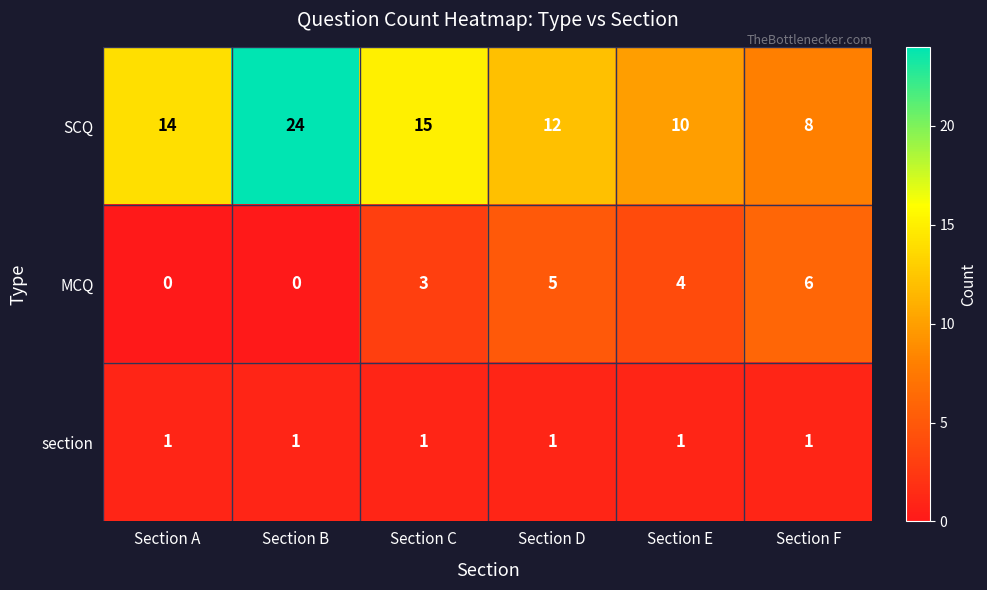

At which category is the sum across all series the highest?

Section B